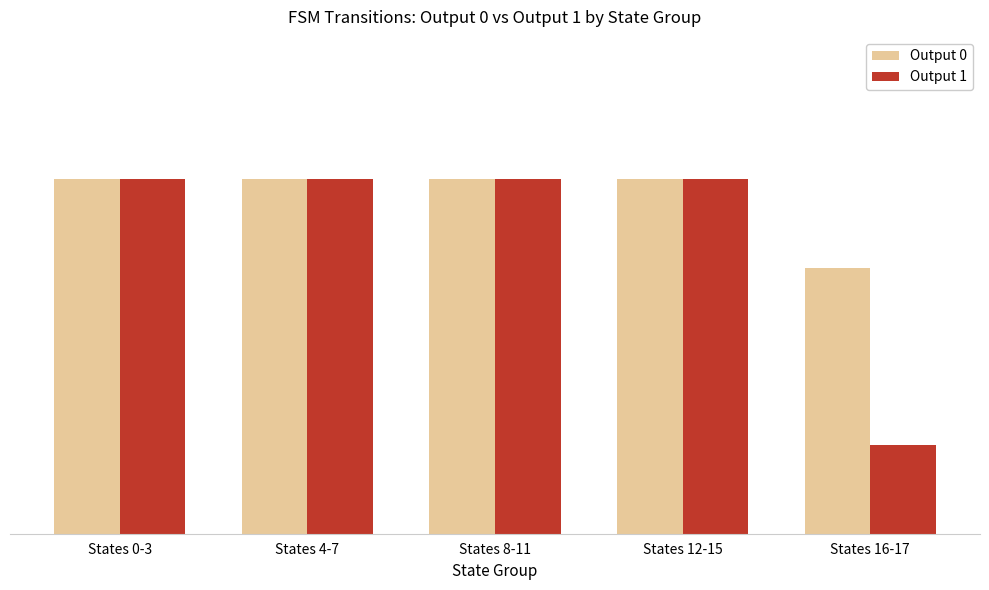

What are all the series names shown in the legend?

Output 0, Output 1